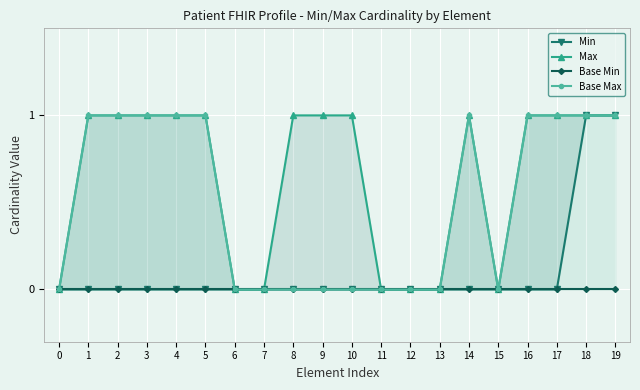

How many data points in Min are above 0?

2